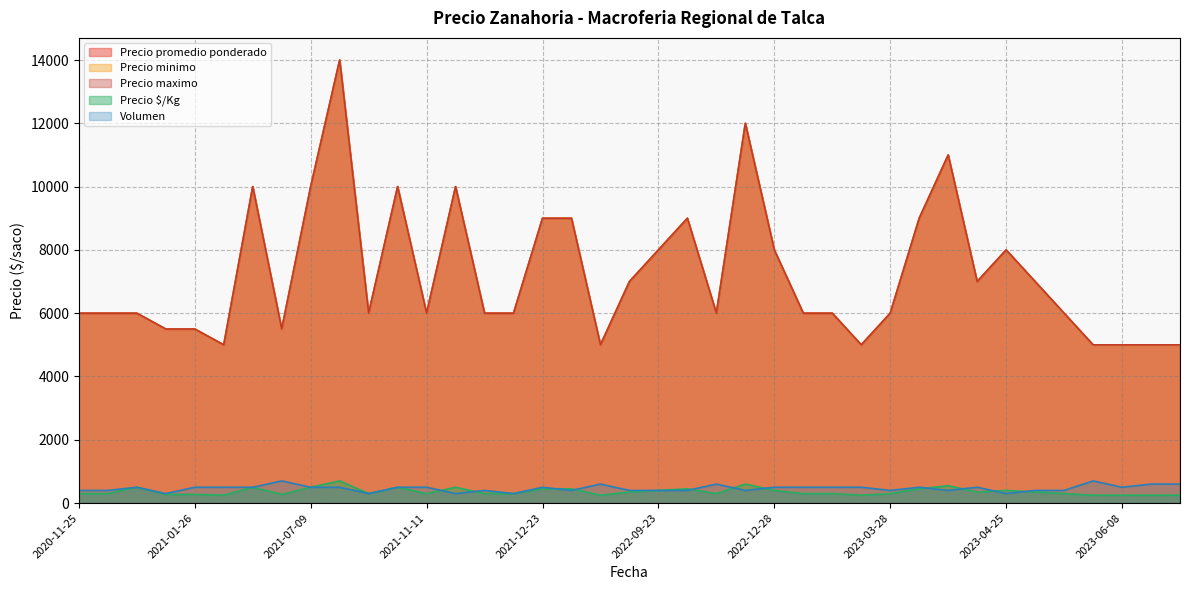

At which label is Volumen closest to 500?

2020-12-30